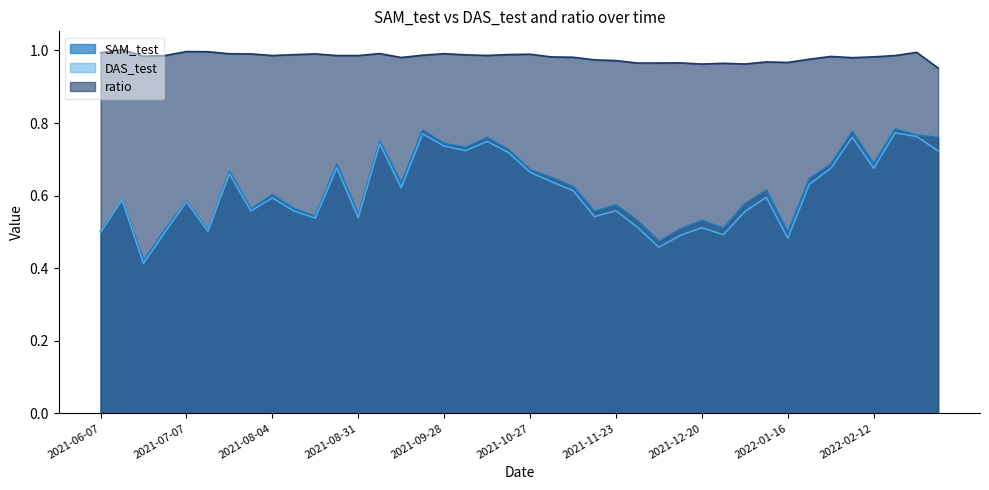

List the series in order of their peak value, lowest first.

DAS_test, SAM_test, ratio